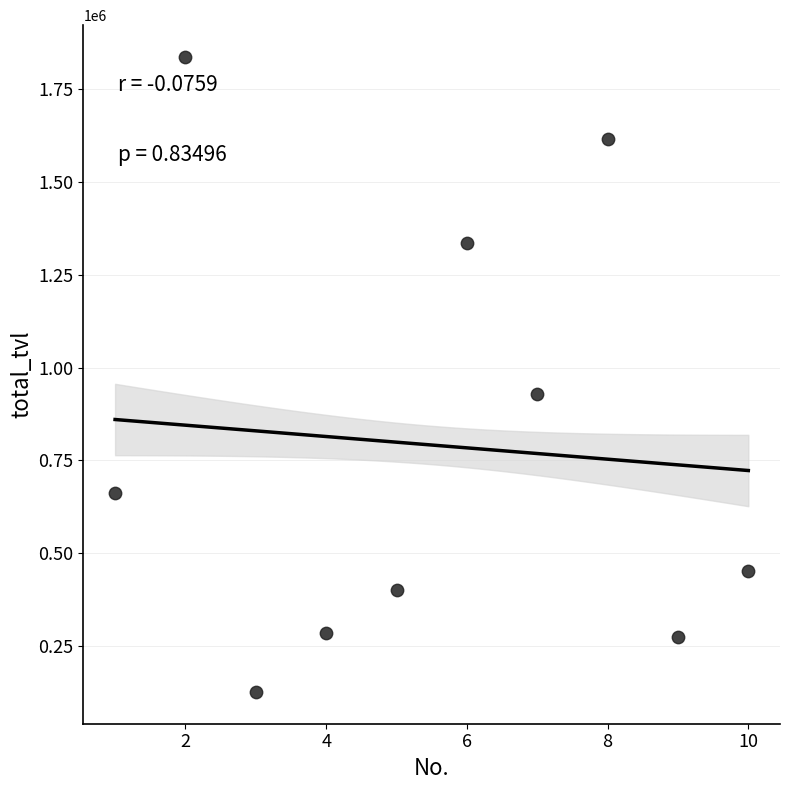

What is the range of X values (max minus min)?

9.0